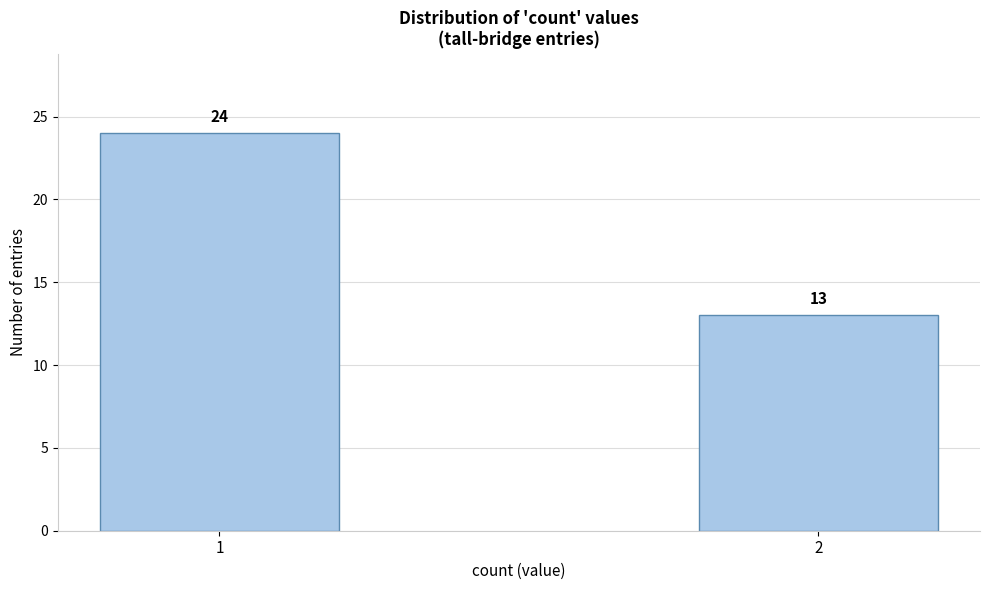

Reading left to right, extract all data points from this chart.

1=24	2=13